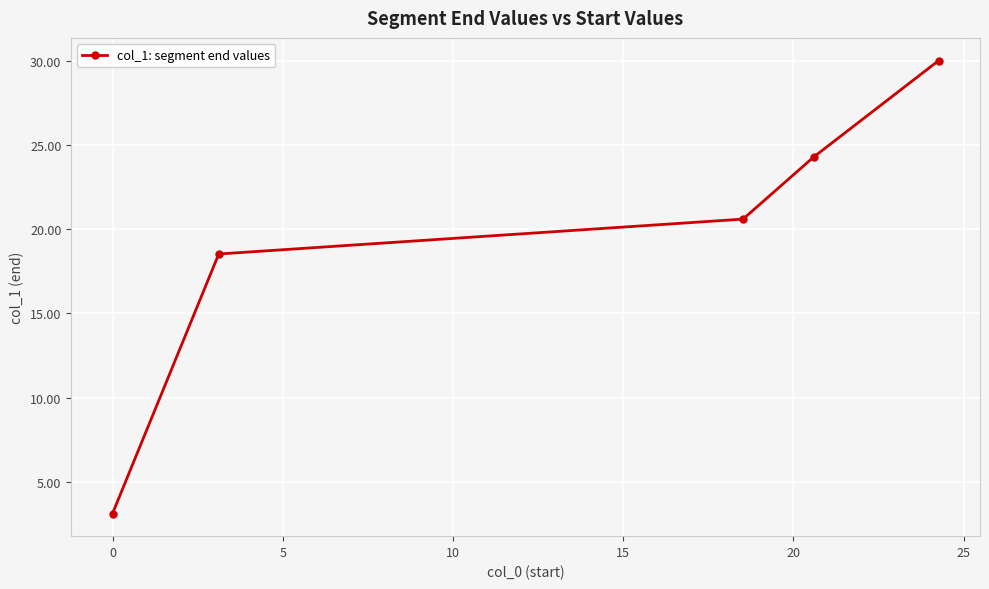

True or false: the data has more than 0 interior local peaks.

False